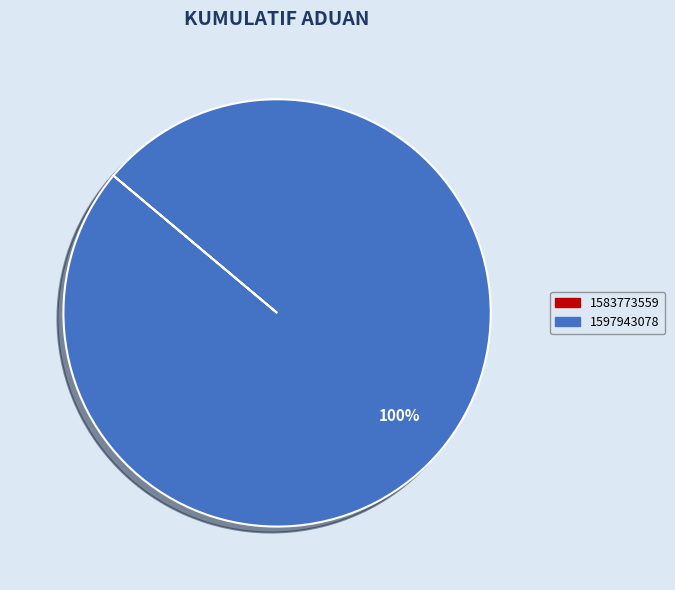

Which category accounts for the majority?

1597943078